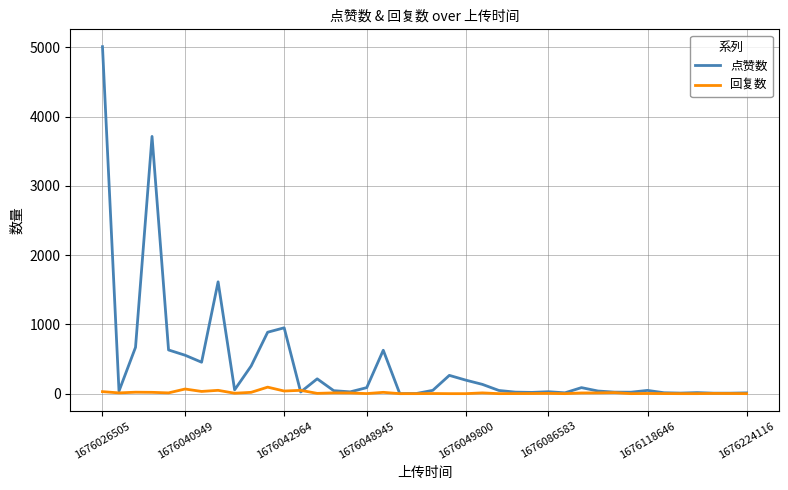

In 点赞数, how many points are higher than both neighbors (excluding endpoints)?

10